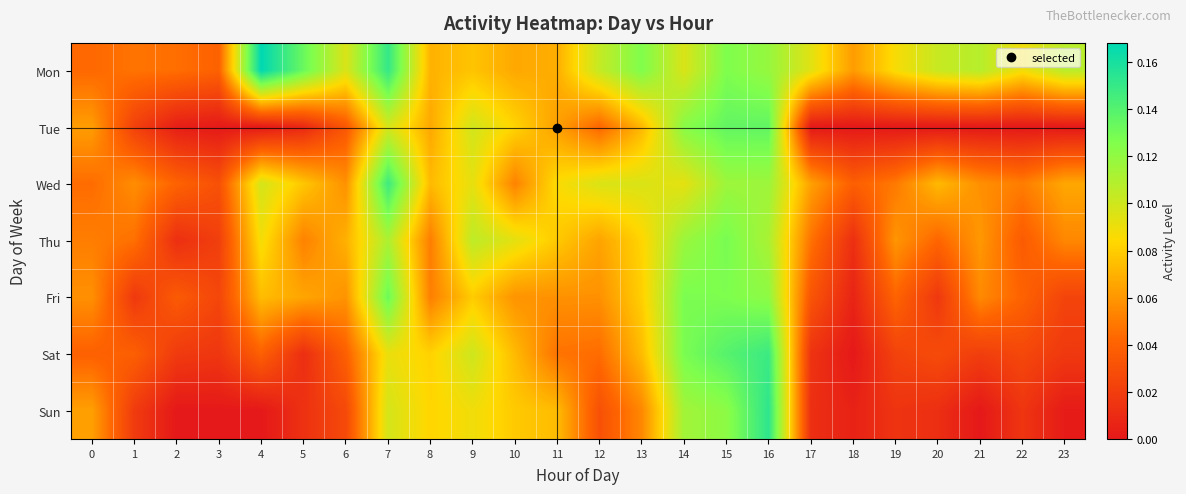

Reading right to left, what are all the values shown in this chart?

Mon: 23=0.1	22=0.1	21=0.1	20=0.1	19=0.1	18=0.1	17=0.1	16=0.1	15=0.1	14=0.1	13=0.1	12=0.1	11=0.1	10=0.1	9=0.1	8=0.1	7=0.2	6=0.1	5=0.1	4=0.2	3=0.0	2=0.0	1=0.0	0=0.0
Tue: 23=0.0	22=0.0	21=0.0	20=0.0	19=0.0	18=0.0	17=0.0	16=0.1	15=0.1	14=0.1	13=0.1	12=0.0	11=0.1	10=0.1	9=0.1	8=0.1	7=0.1	6=0.0	5=0.0	4=0.0	3=0.0	2=0.0	1=0.0	0=0.1
Wed: 23=0.1	22=0.1	21=0.1	20=0.1	19=0.0	18=0.0	17=0.1	16=0.1	15=0.1	14=0.1	13=0.1	12=0.1	11=0.1	10=0.1	9=0.1	8=0.1	7=0.1	6=0.1	5=0.1	4=0.1	3=0.0	2=0.0	1=0.1	0=0.0
Thu: 23=0.1	22=0.0	21=0.1	20=0.0	19=0.1	18=0.0	17=0.0	16=0.1	15=0.1	14=0.1	13=0.1	12=0.1	11=0.1	10=0.1	9=0.1	8=0.1	7=0.1	6=0.1	5=0.1	4=0.1	3=0.0	2=0.0	1=0.0	0=0.1
Fri: 23=0.0	22=0.0	21=0.1	20=0.0	19=0.0	18=0.0	17=0.0	16=0.1	15=0.1	14=0.1	13=0.1	12=0.1	11=0.1	10=0.1	9=0.1	8=0.1	7=0.1	6=0.1	5=0.1	4=0.1	3=0.0	2=0.0	1=0.0	0=0.1
Sat: 23=0.0	22=0.0	21=0.0	20=0.0	19=0.0	18=0.0	17=0.0	16=0.1	15=0.1	14=0.1	13=0.1	12=0.0	11=0.0	10=0.1	9=0.1	8=0.1	7=0.1	6=0.0	5=0.0	4=0.0	3=0.0	2=0.0	1=0.0	0=0.0
Sun: 23=0.0	22=0.0	21=0.0	20=0.0	19=0.0	18=0.0	17=0.0	16=0.2	15=0.1	14=0.1	13=0.1	12=0.0	11=0.1	10=0.1	9=0.1	8=0.1	7=0.1	6=0.0	5=0.0	4=0.0	3=0.0	2=0.0	1=0.0	0=0.1